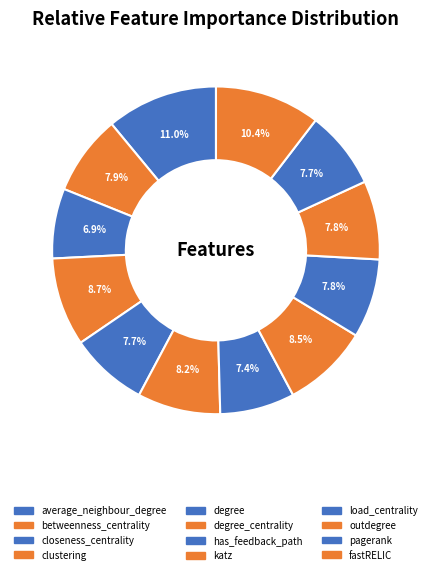

Combined, do degree and outdegree account for over 50%?

No